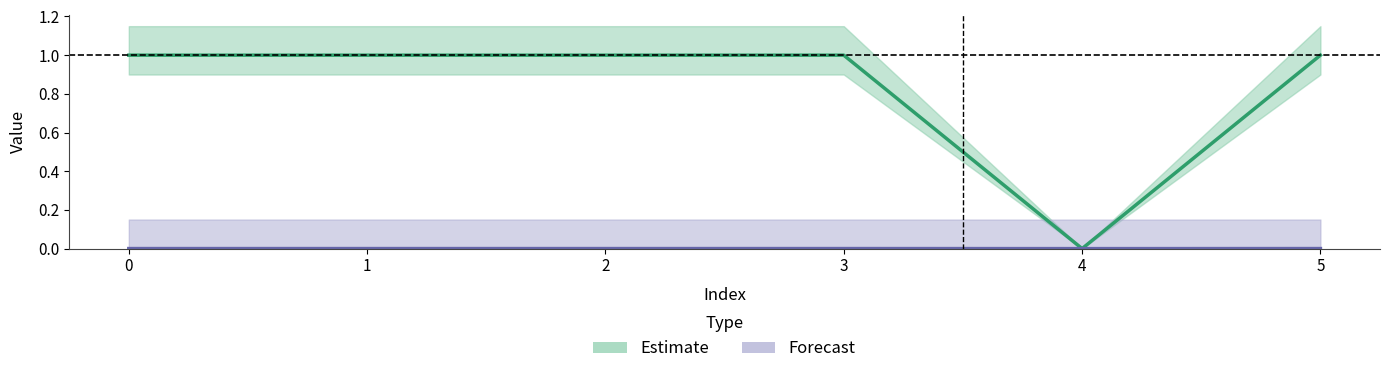

Rank the categories by col_0 value from highest to lowest.

2, 5, 3, 0, 1, 4